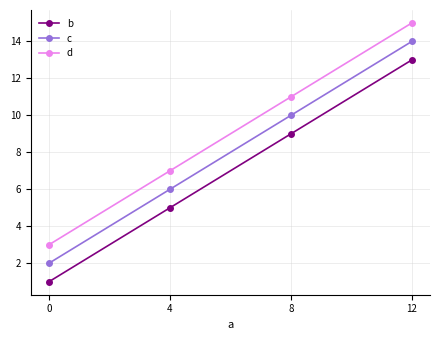

What is the sum of the c values at 12 and 8?

24